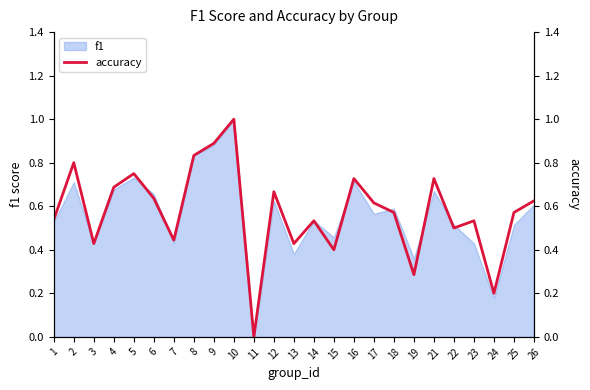

Is it true that f1 equals 0.2 at 22?

False